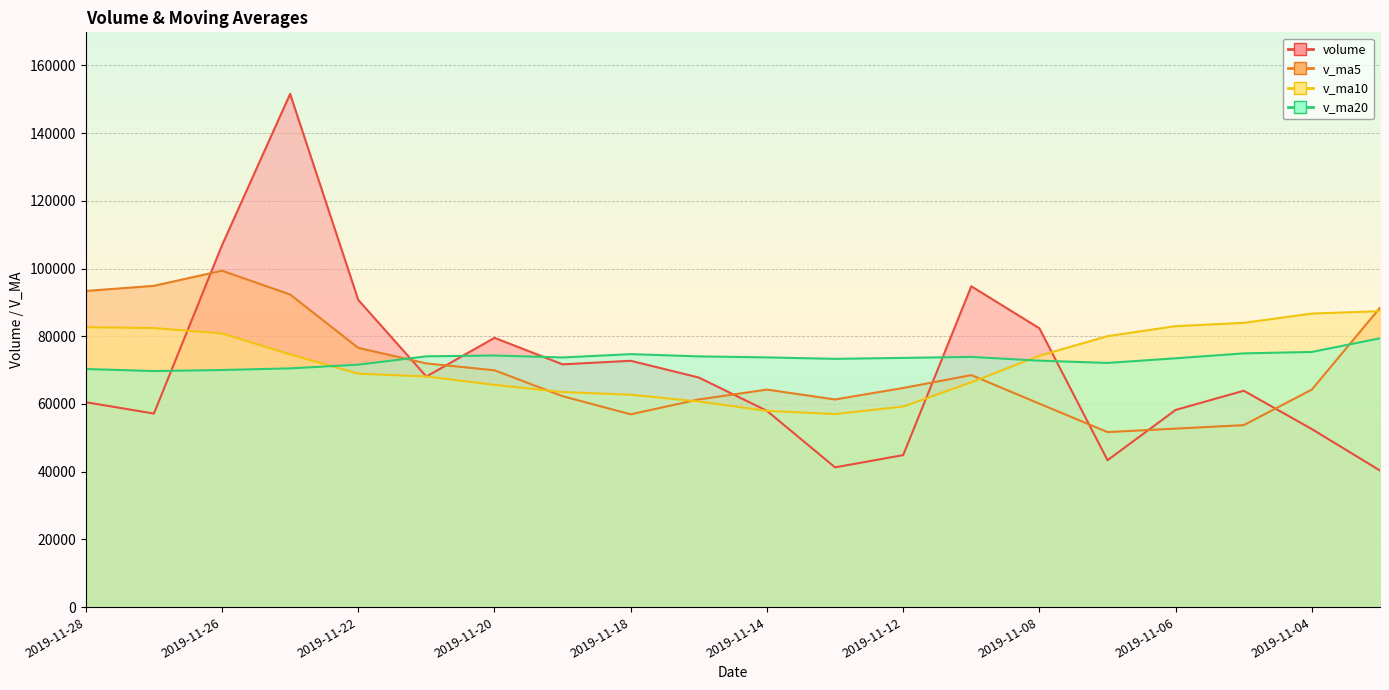

How many times do volume and v_ma10 cross each other?

6